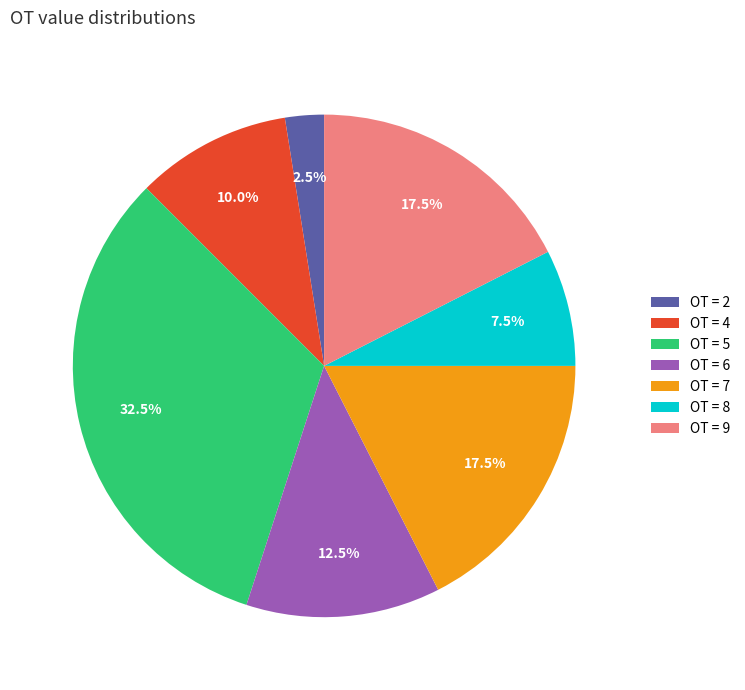

How many segments does this pie chart have?

7